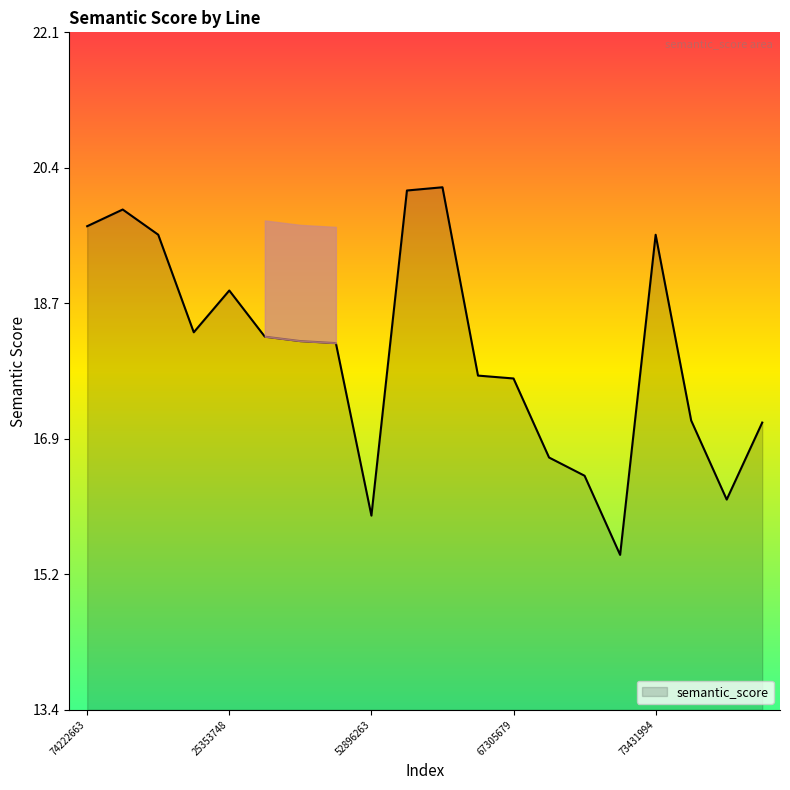

What is the greatest value displayed?

20.1